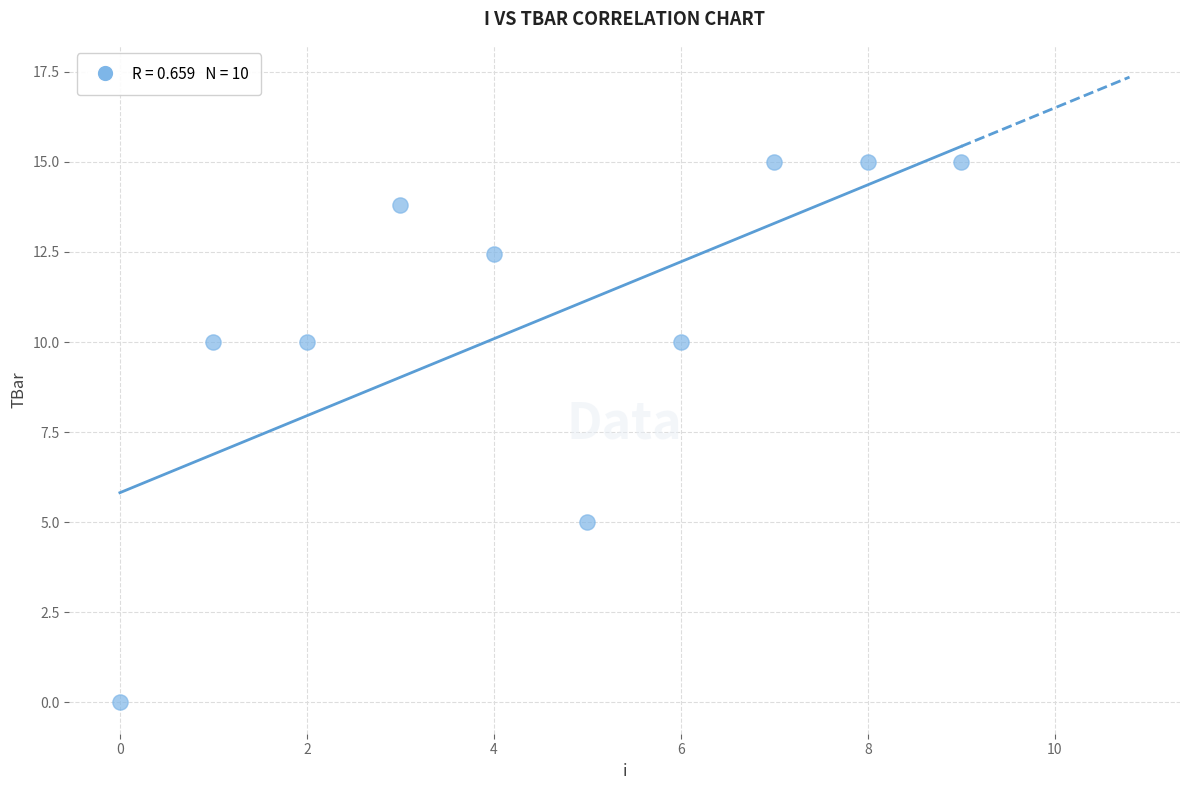

What Y value in the scatter plot is closest to 7?

5.0